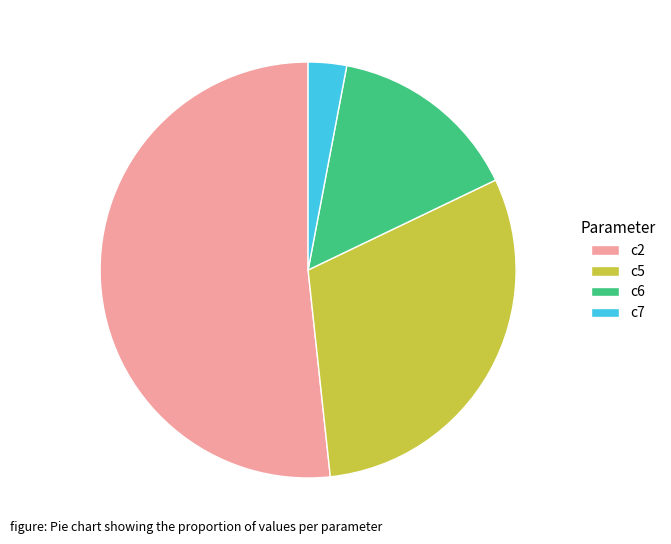

True or false: c7 accounts for 3% of the total.

True